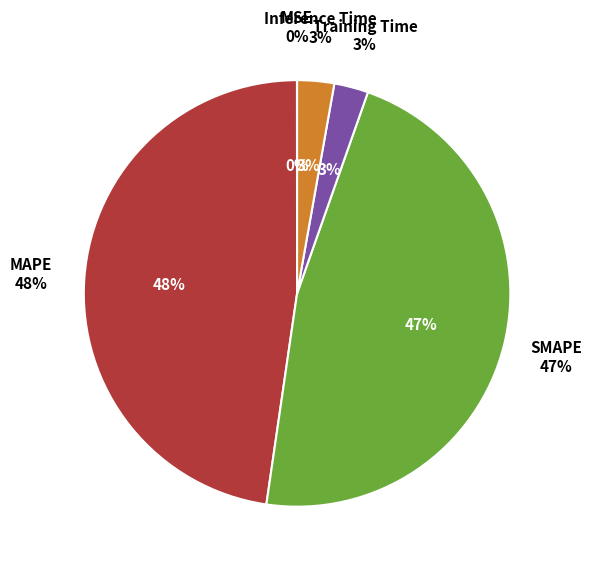

To the nearest percent, what percentage of the pie is SMAPE?

47%